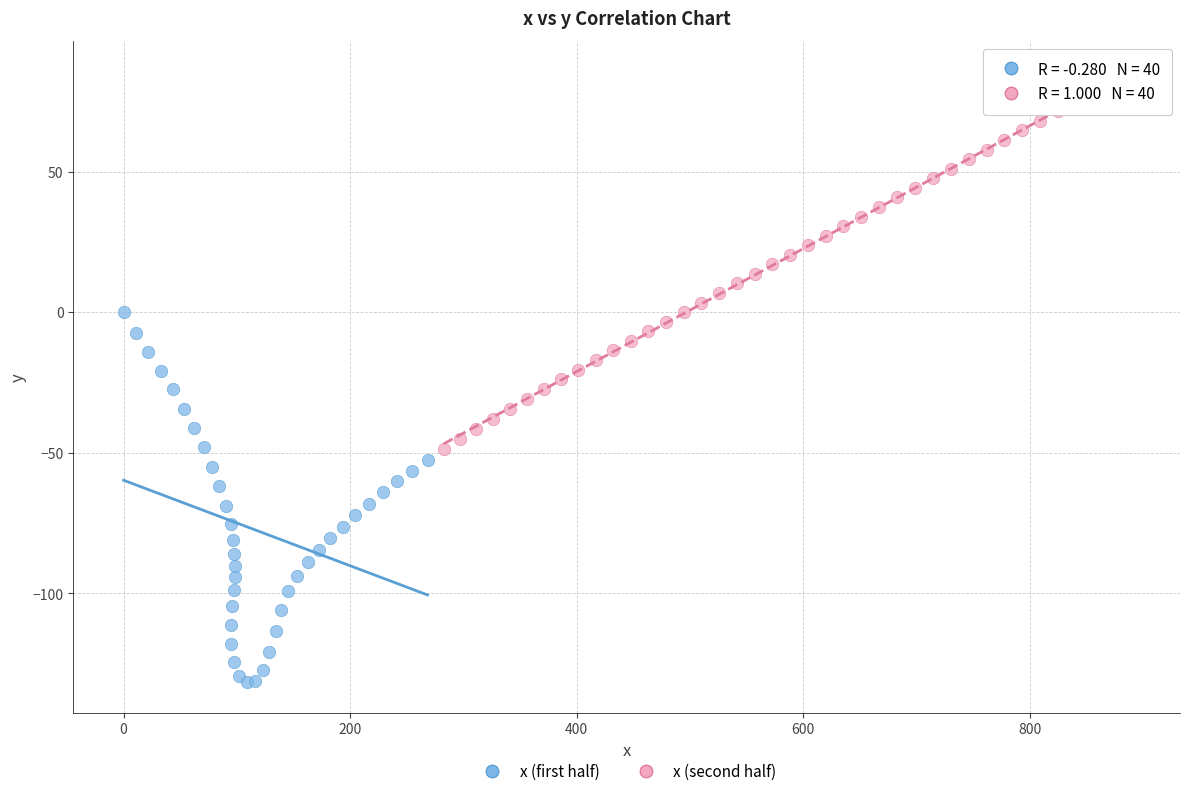

Which series contains the lowest Y value?

x (first half)